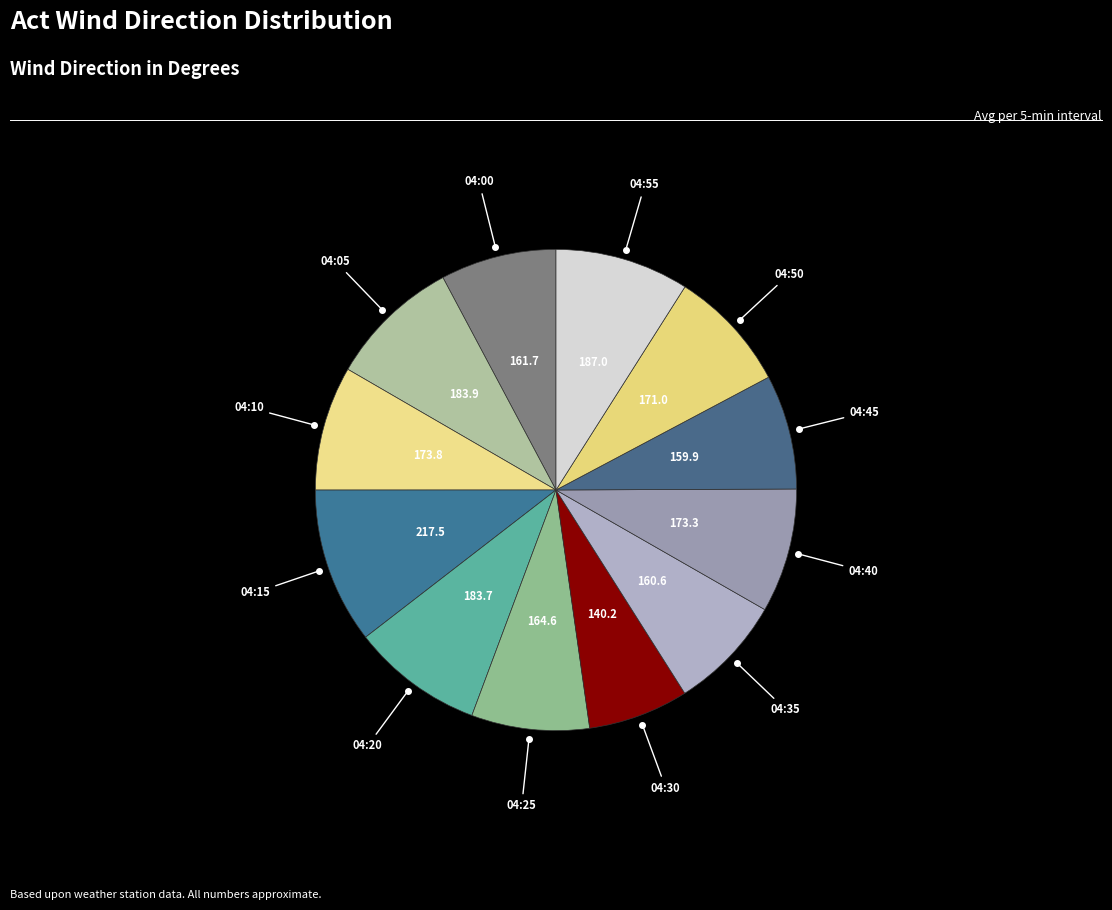

Count the number of slices in the pie.

12